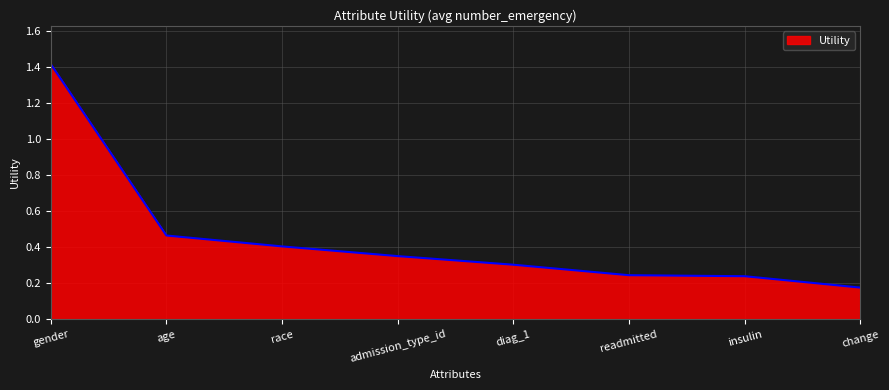

Which label corresponds to the smallest value in the chart?

change